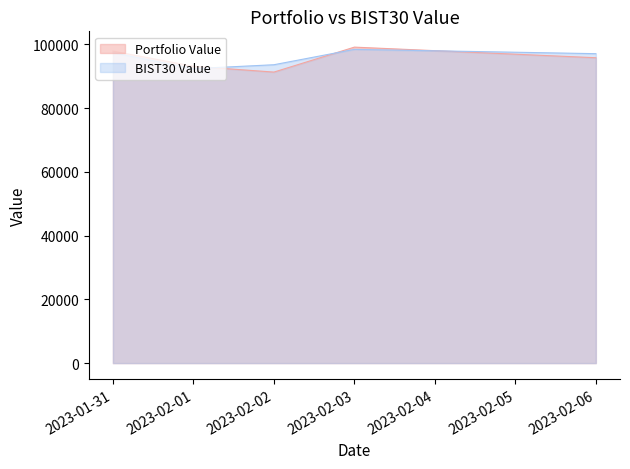

At which category is the sum across all series the highest?

2023-02-03